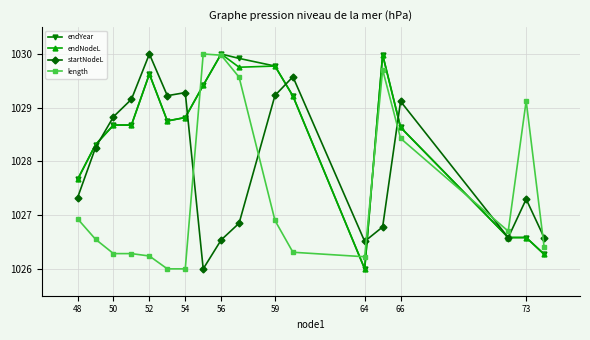

How many lines are shown in the chart?

4